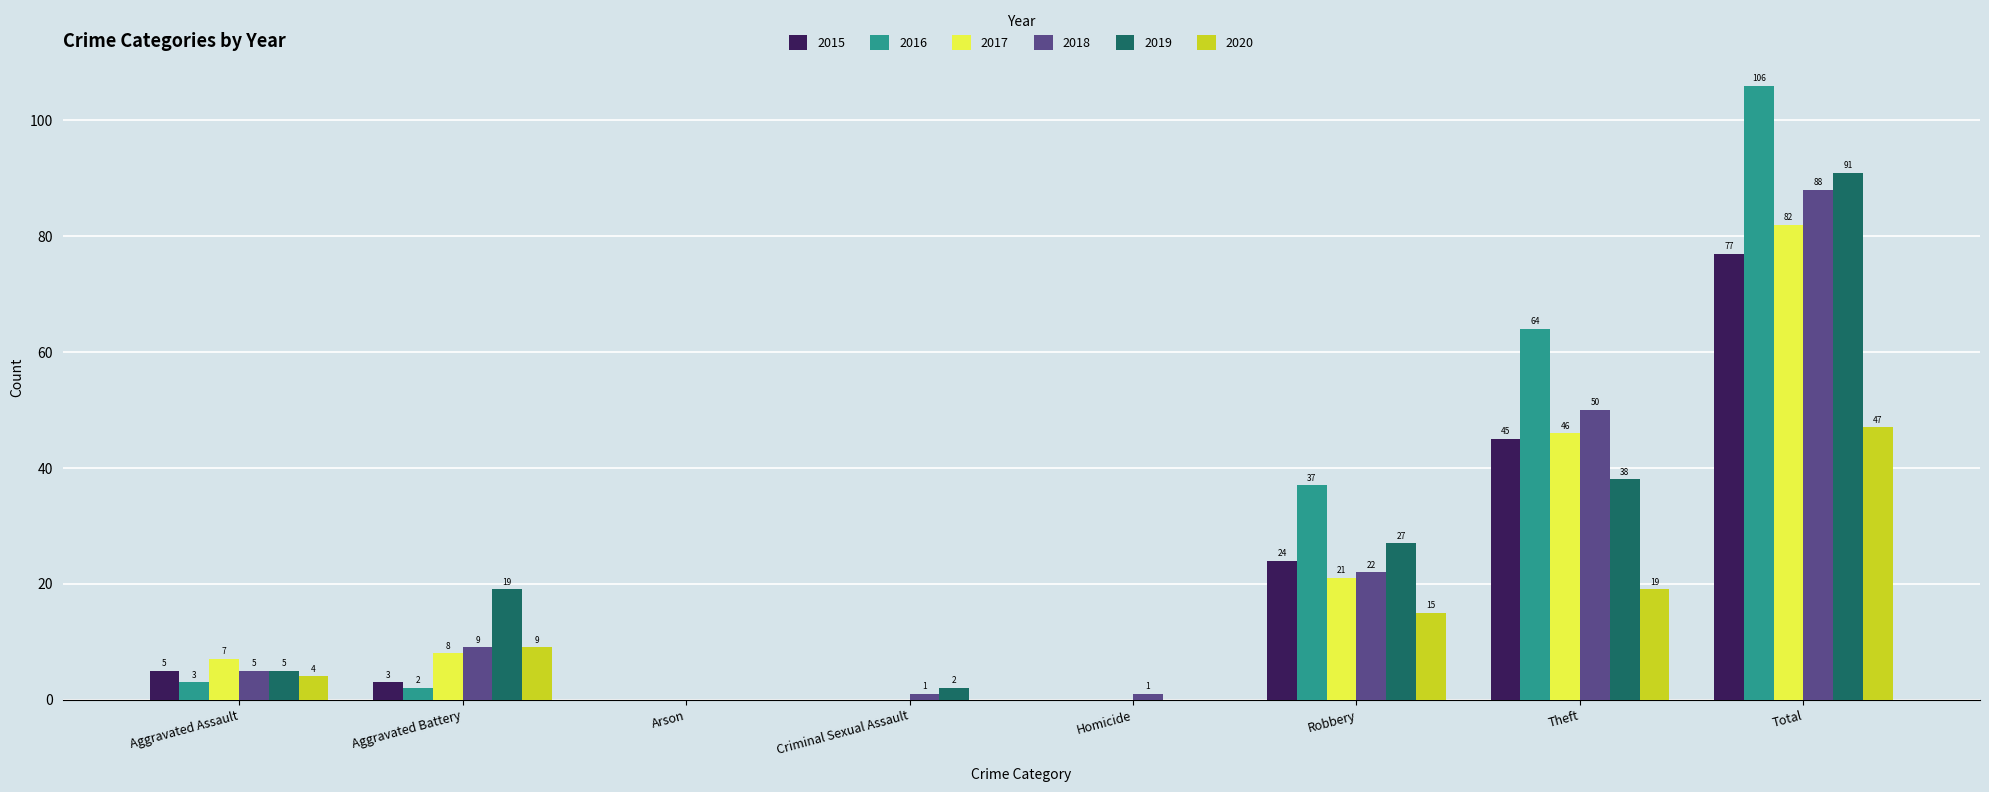

How many distinct data groups are displayed?

6